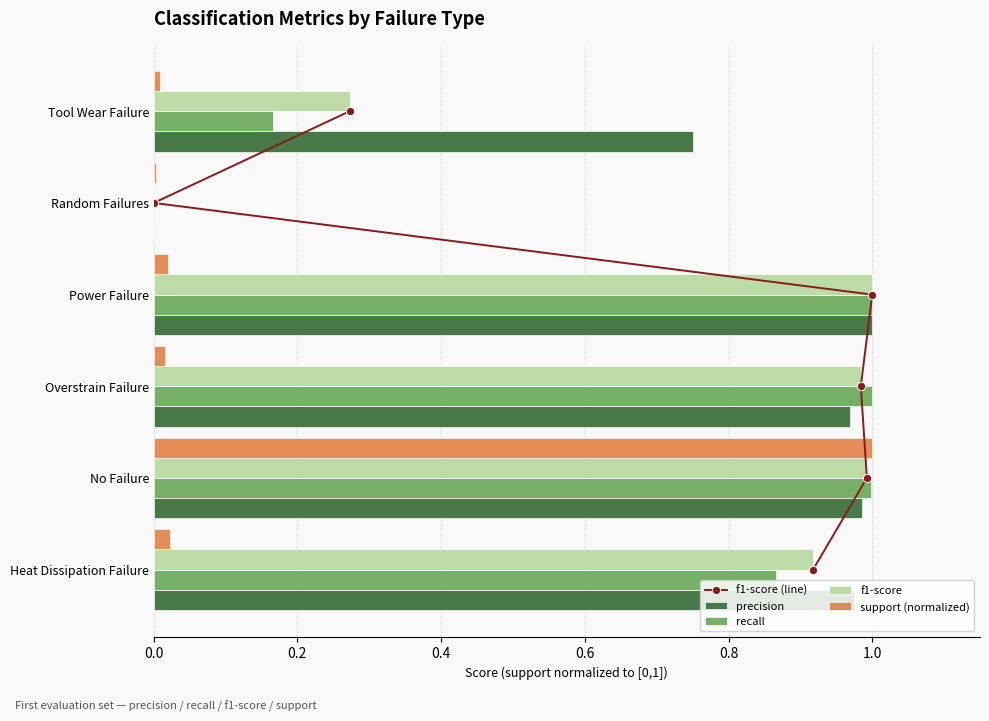

Is the value of precision at Random Failures greater than the value of f1-score at Tool Wear Failure?

No